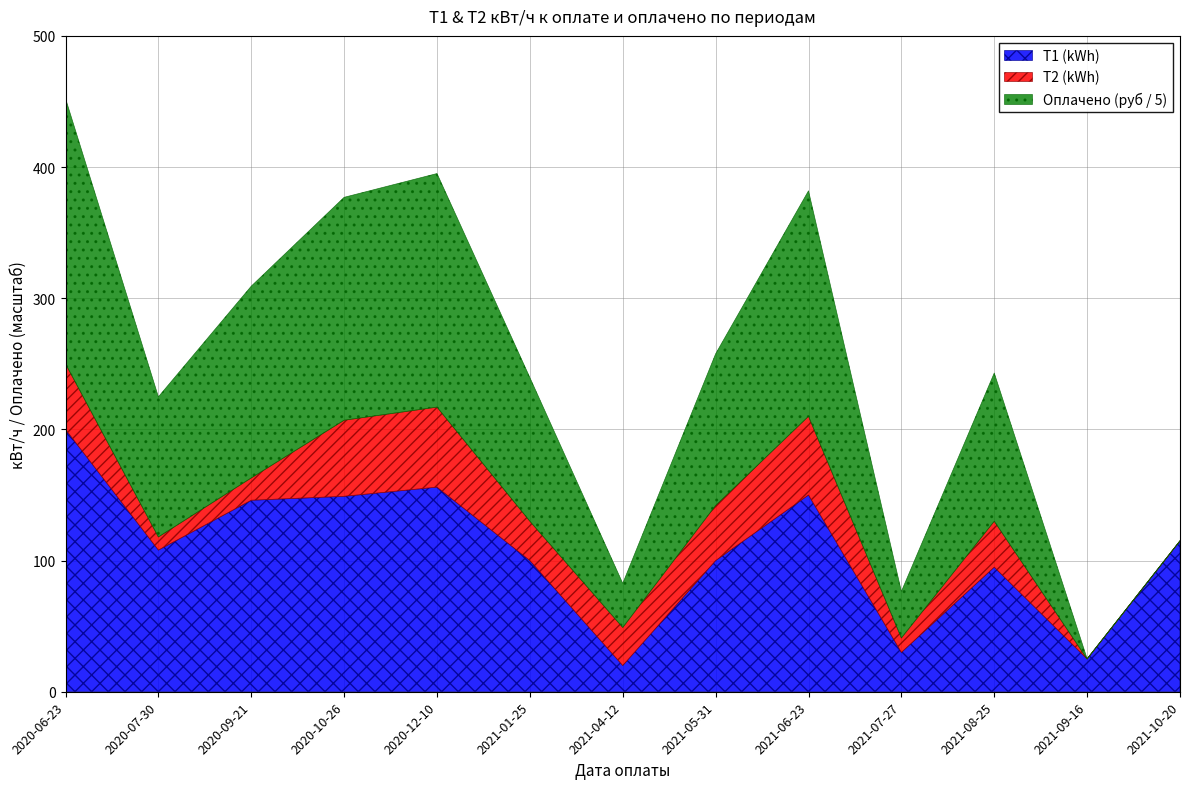

Which series changed the most between 2020-10-26 and 2021-01-25?

Оплачено